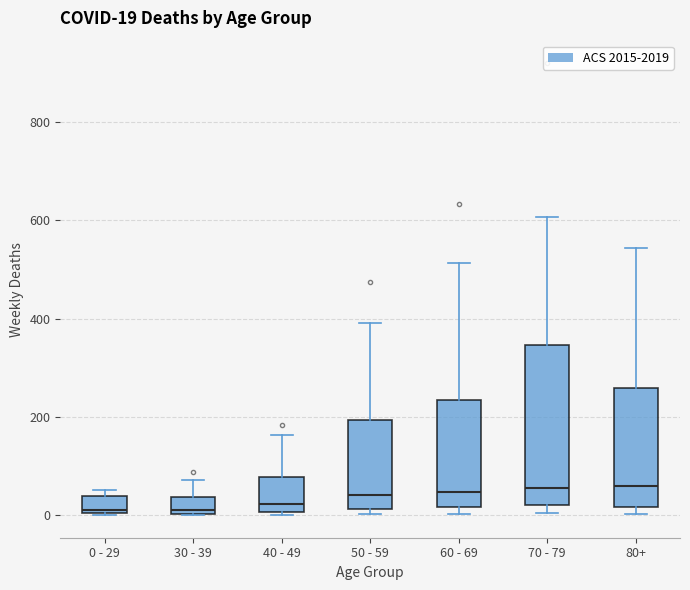

Comparing the boxes themselves (not the whiskers), which one is the tallest?

70 - 79